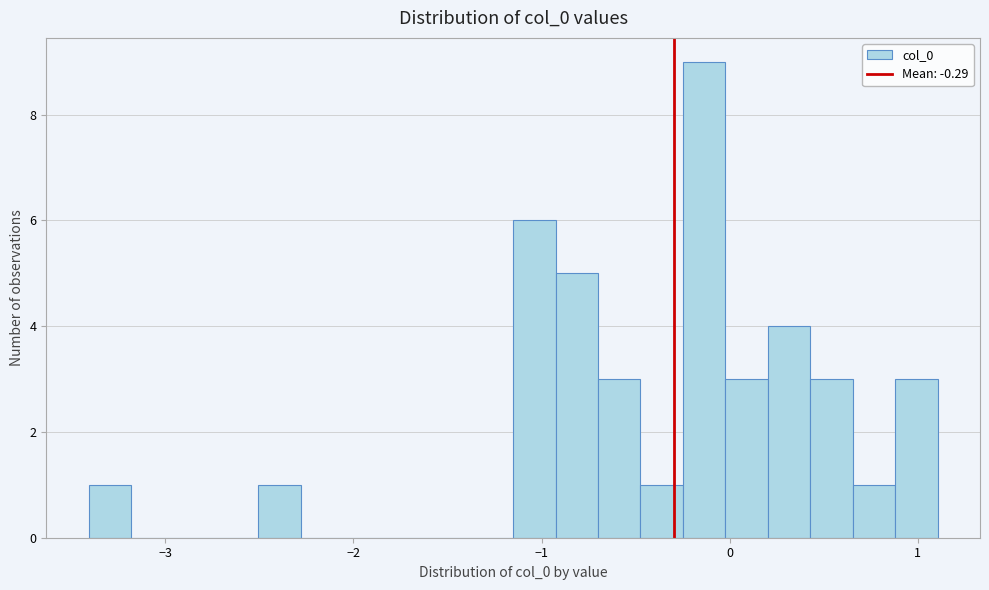

Around what value on the x-axis is the tallest bar? Give the approximate position of its centre, as read against the axis.

-0.1